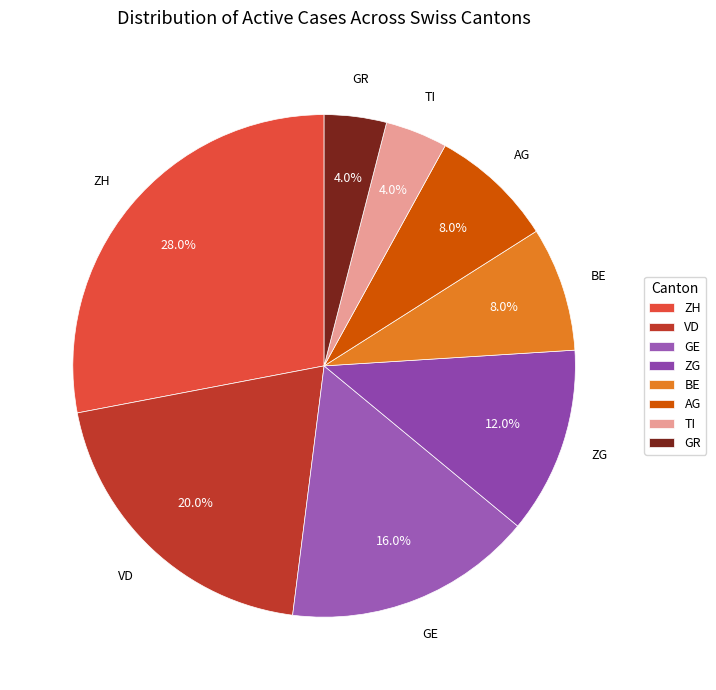

To the nearest percent, what is the combined percentage of GR and GE?

20%